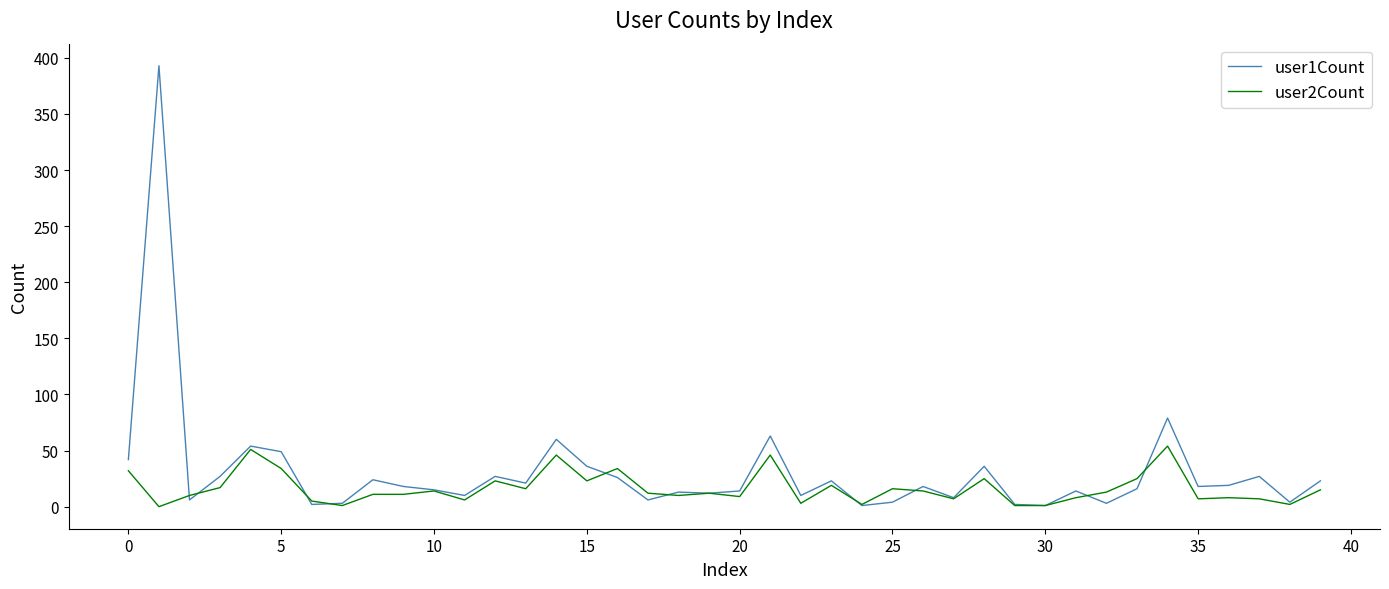

What is the maximum value for user1Count?

393